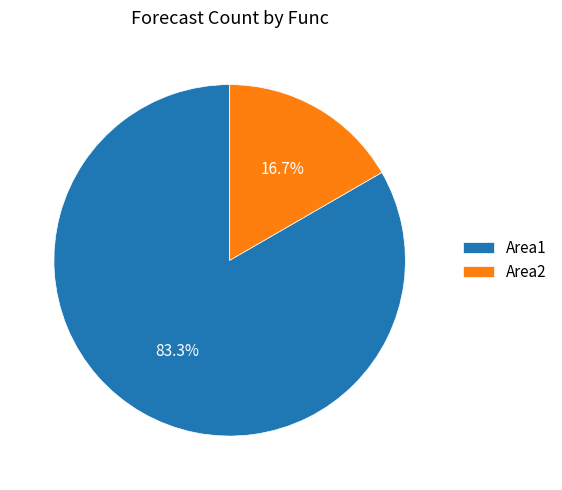

Does any single category account for the majority?

Yes